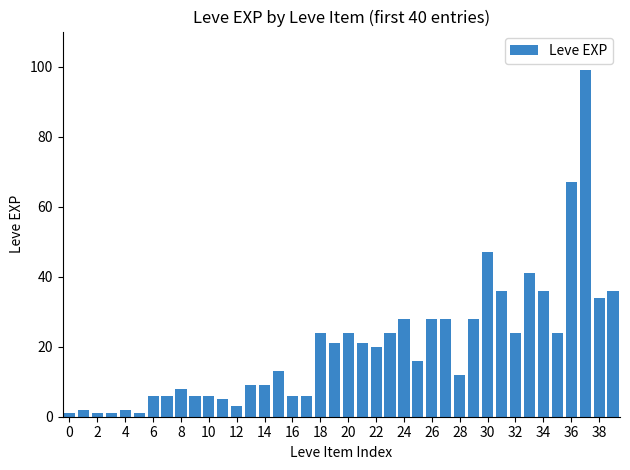

Reading left to right, transcribe all the data shown in this chart.

1	2	1	1	2	1	6	6	8	6	6	5	3	9	9	13	6	6	24	21	24	21	20	24	28	16	28	28	12	28	47	36	24	41	36	24	67	99	34	36